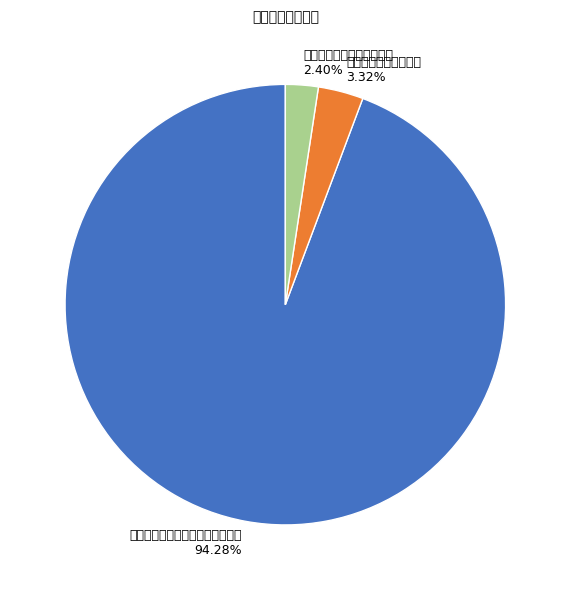

Does any single category account for the majority?

Yes